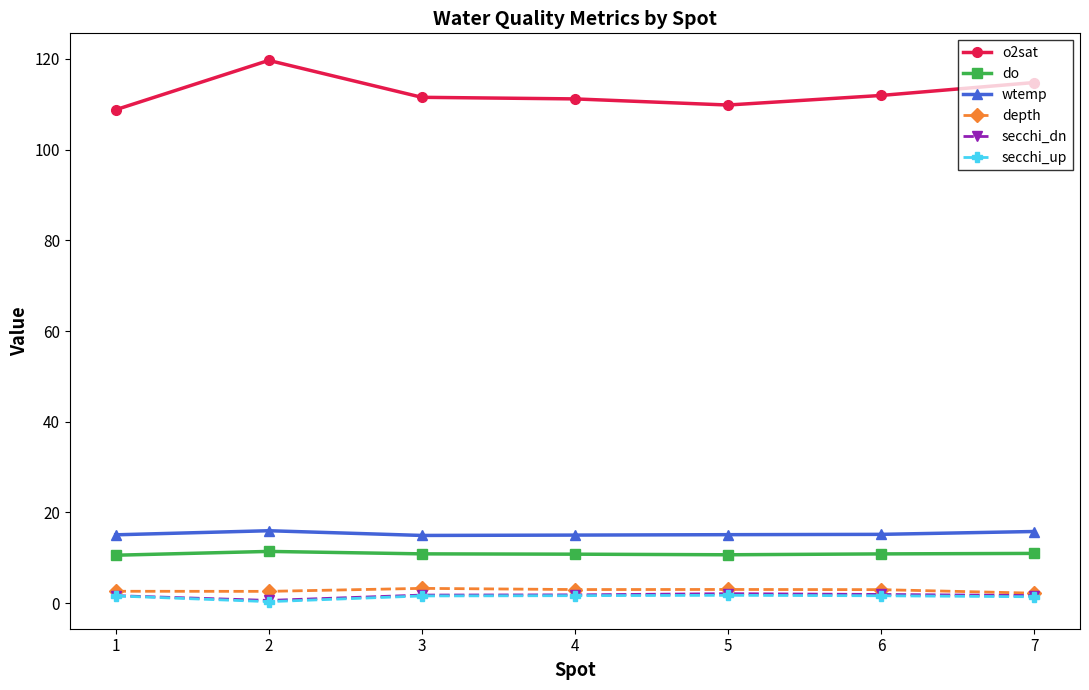

True or false: do has a value of 5.7 at 6.

False